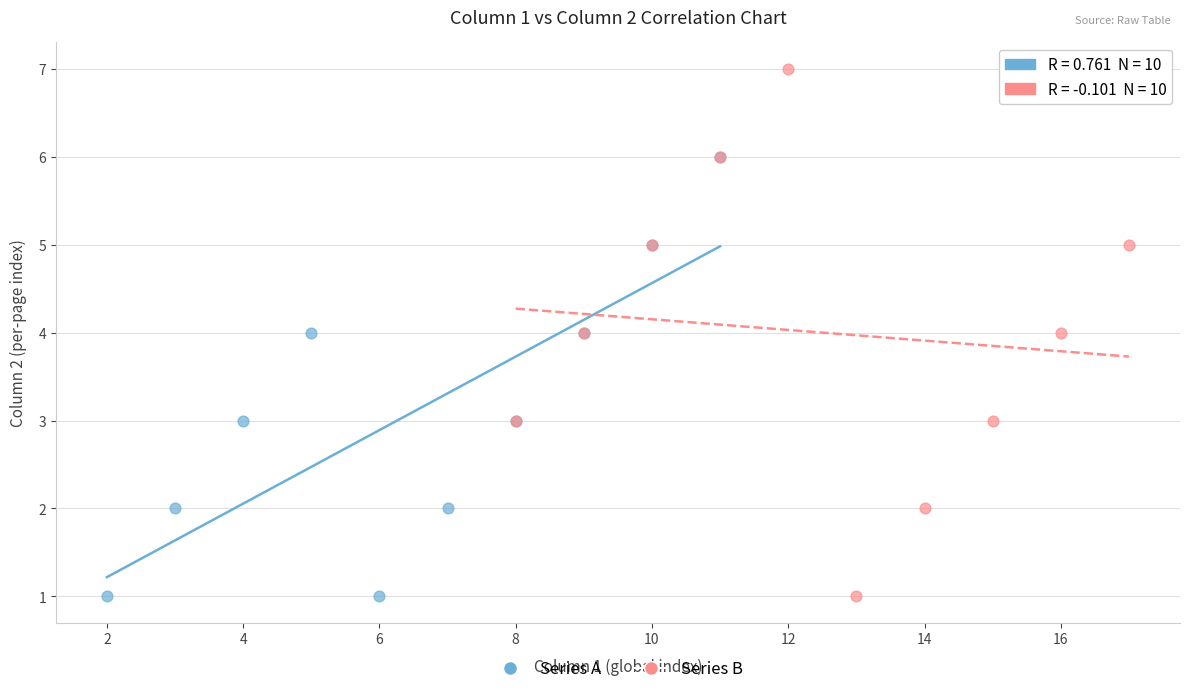

Which series reaches the maximum Y coordinate?

Series B